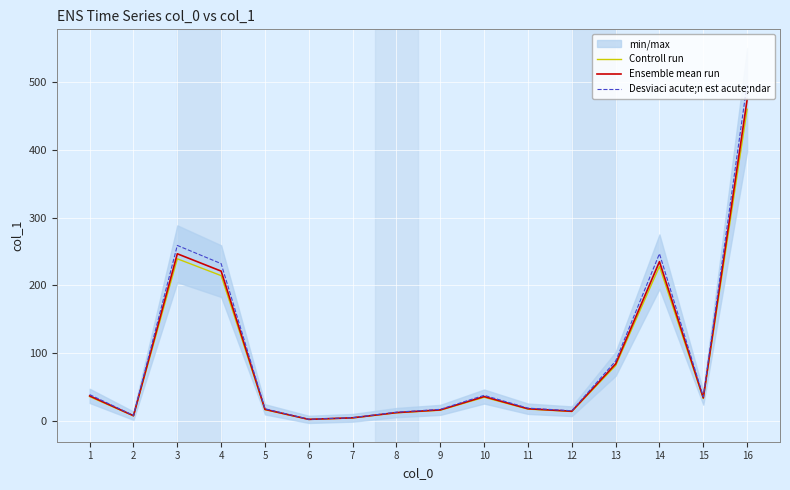

Is the value of Desviaci acute;n est acute;ndar at 13 greater than the value of Ensemble mean run at 7?

Yes